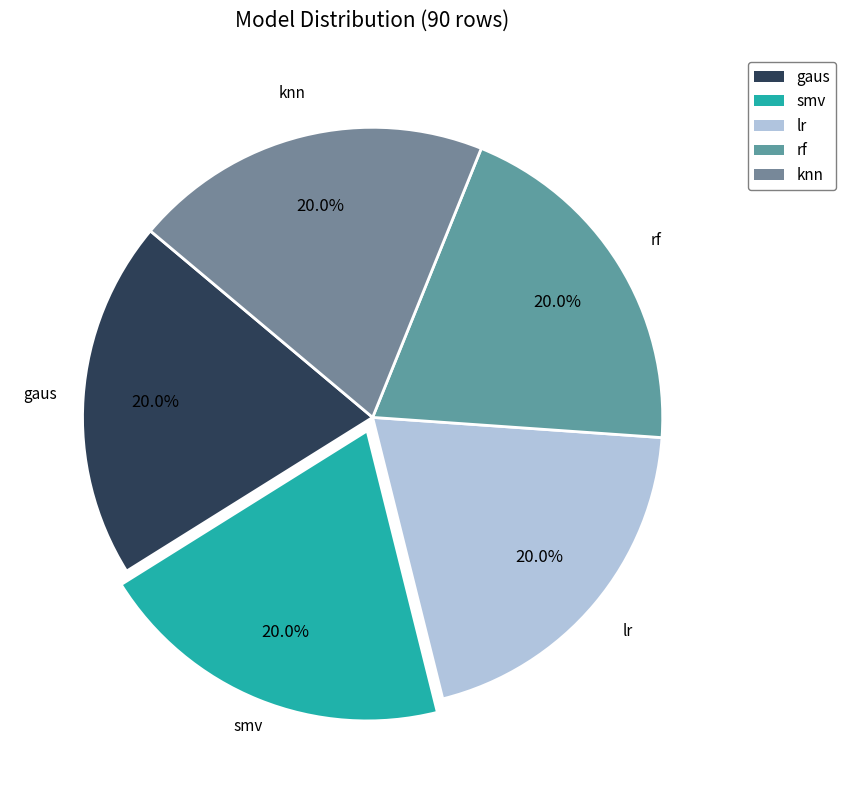

Is there any slice that represents more than half of the pie?

No